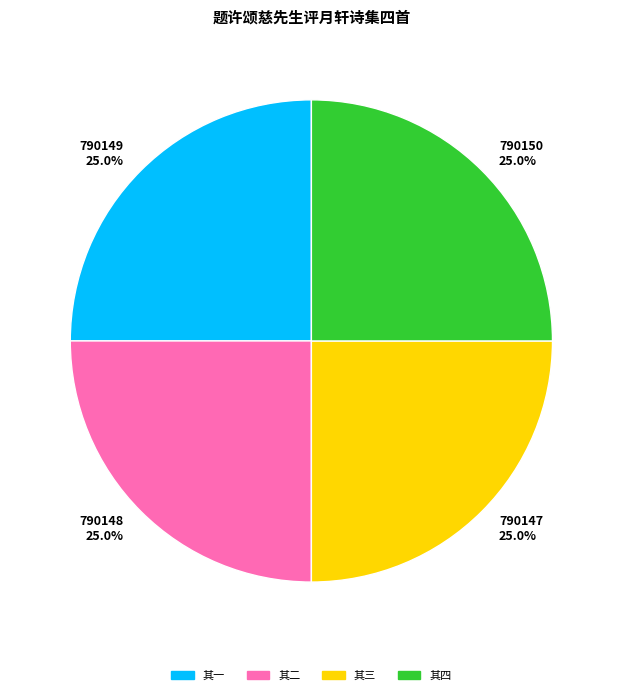

How many slices are in this pie chart?

4